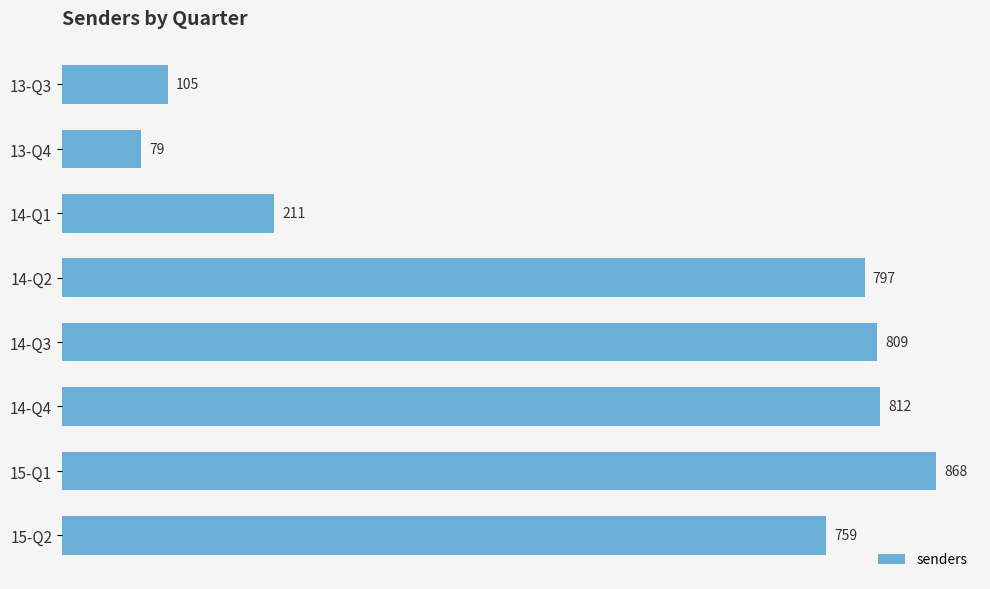

Count the number of data series in this chart.

1